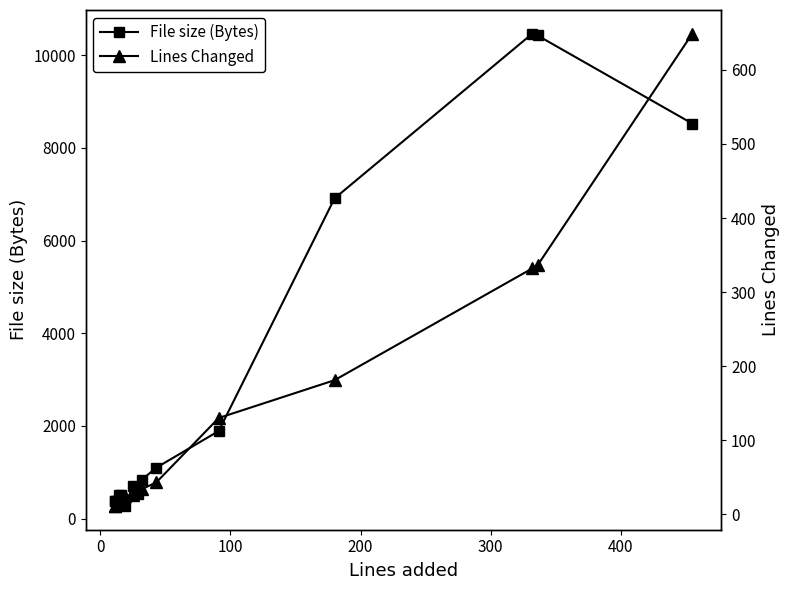

Which series has the largest total across all categories?

File size (Bytes)